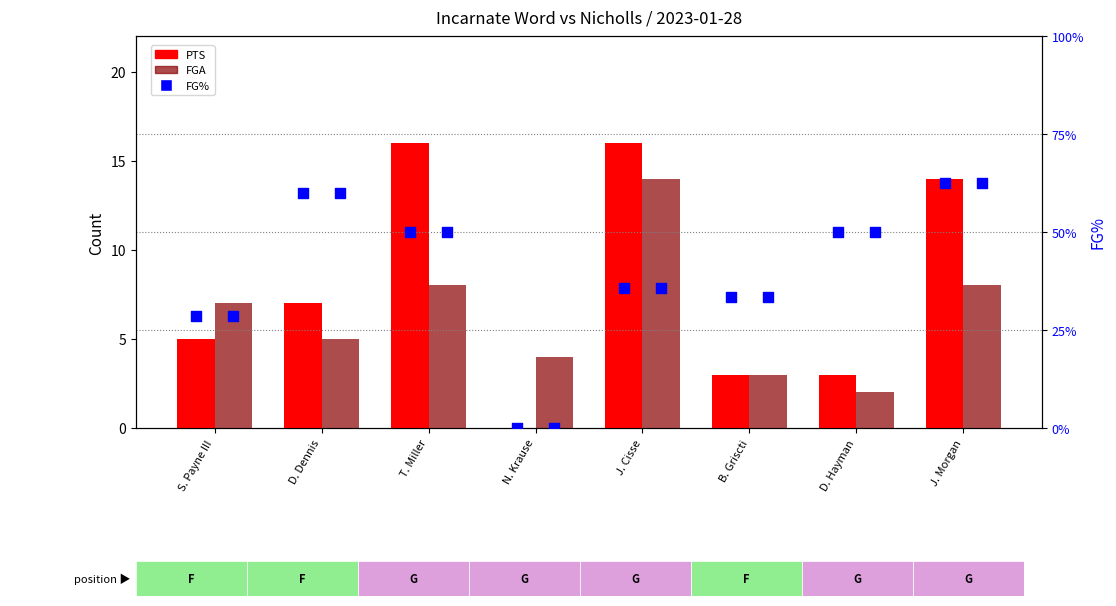

At which category is the sum across all series the highest?

J. Morgan